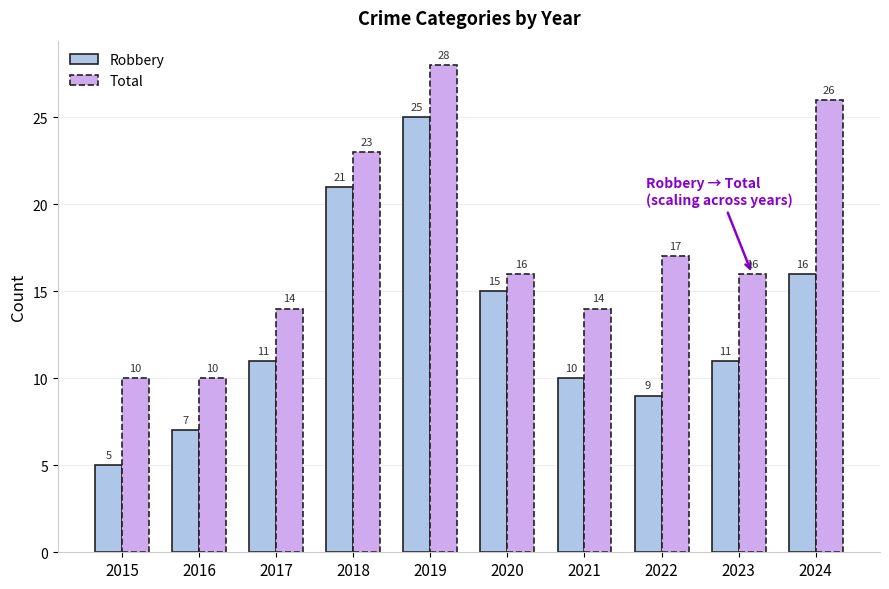

Rank the series at 2021 from highest to lowest value.

Total, Robbery